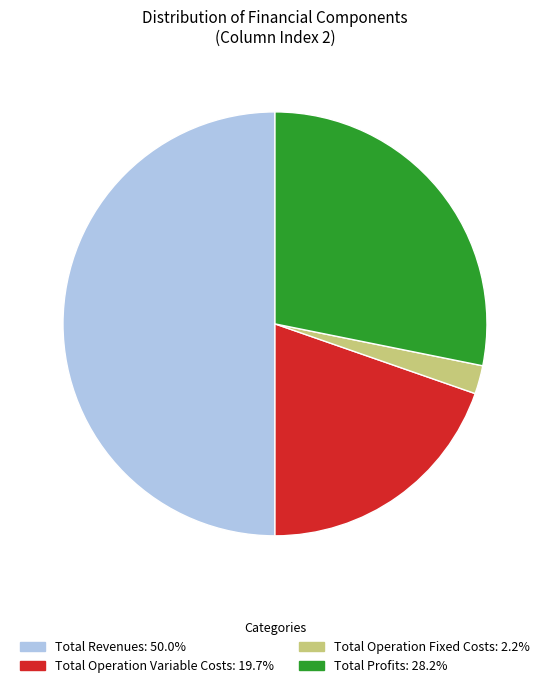

Count the number of slices in the pie.

4